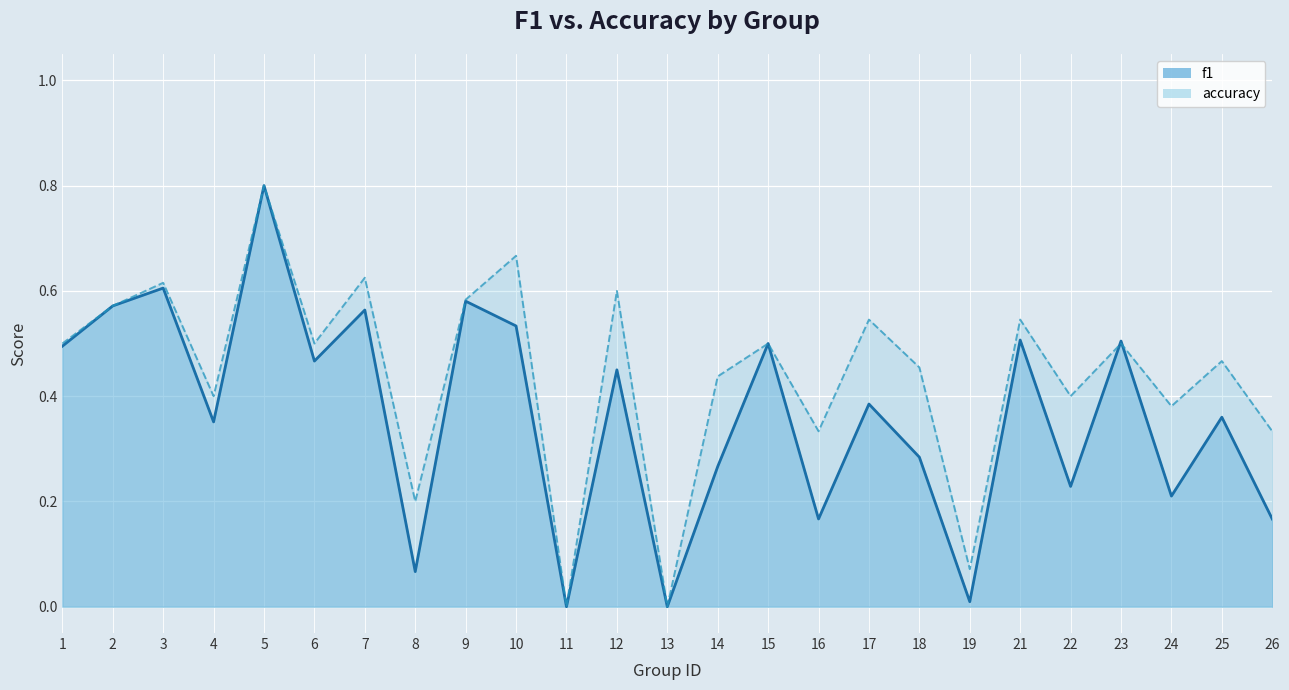

In accuracy, how many points are higher than both neighbors (excluding endpoints)?

10